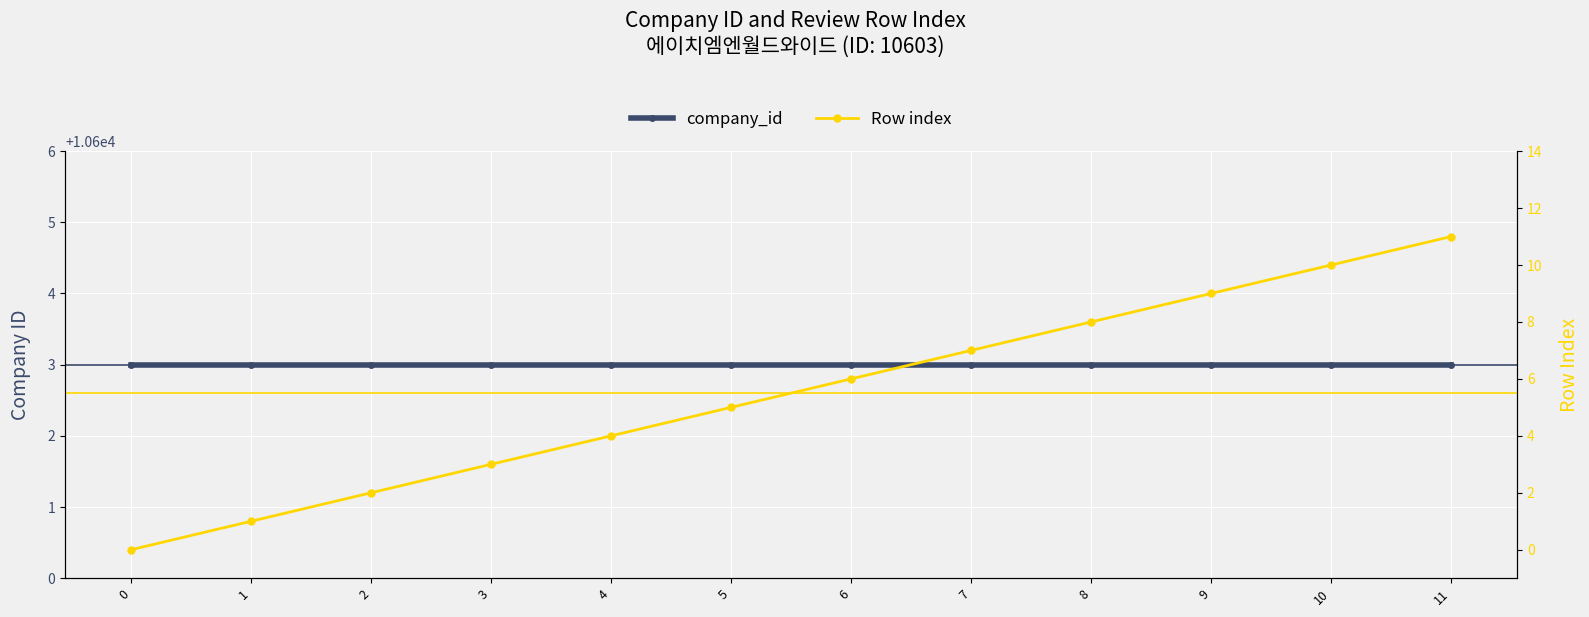

True or false: Row index and company_id cross at least once.

False